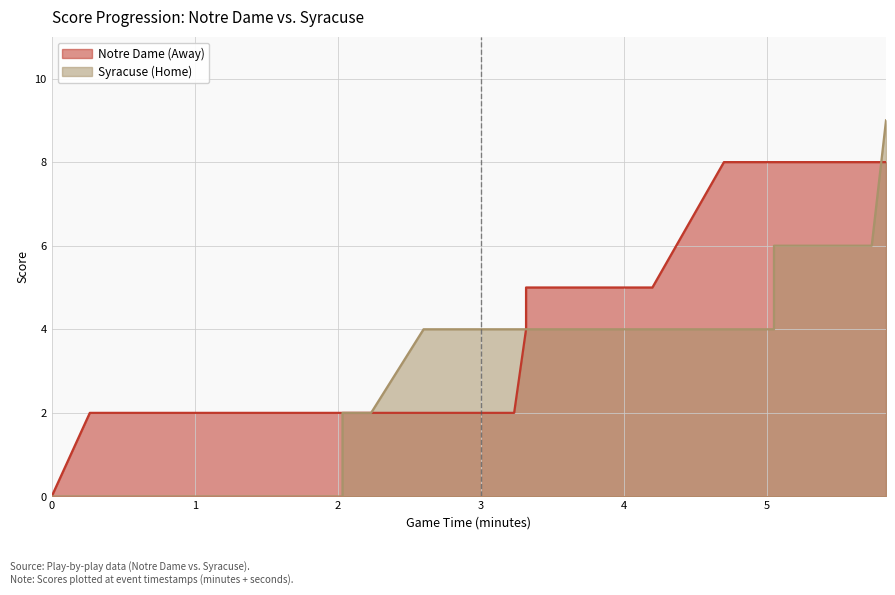

Is the value of Notre Dame (Away) at 21 greater than the value of Syracuse (Home) at 18?

No